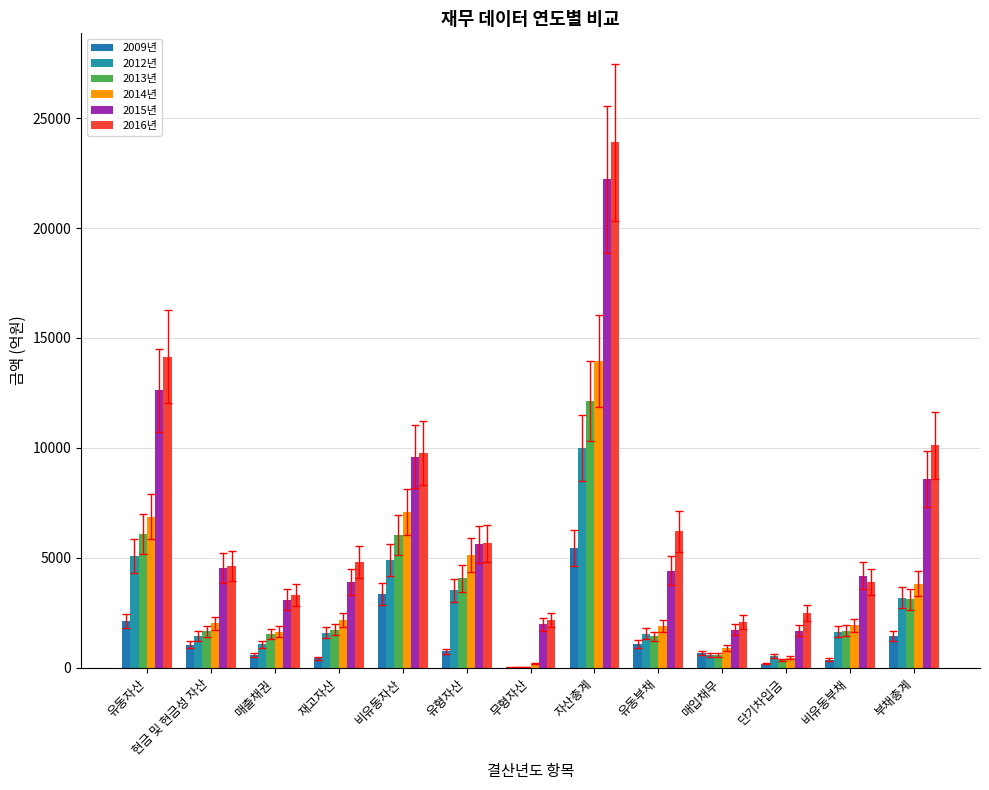

What is the spread (max minus min) of values at 무형자산?

2152.0